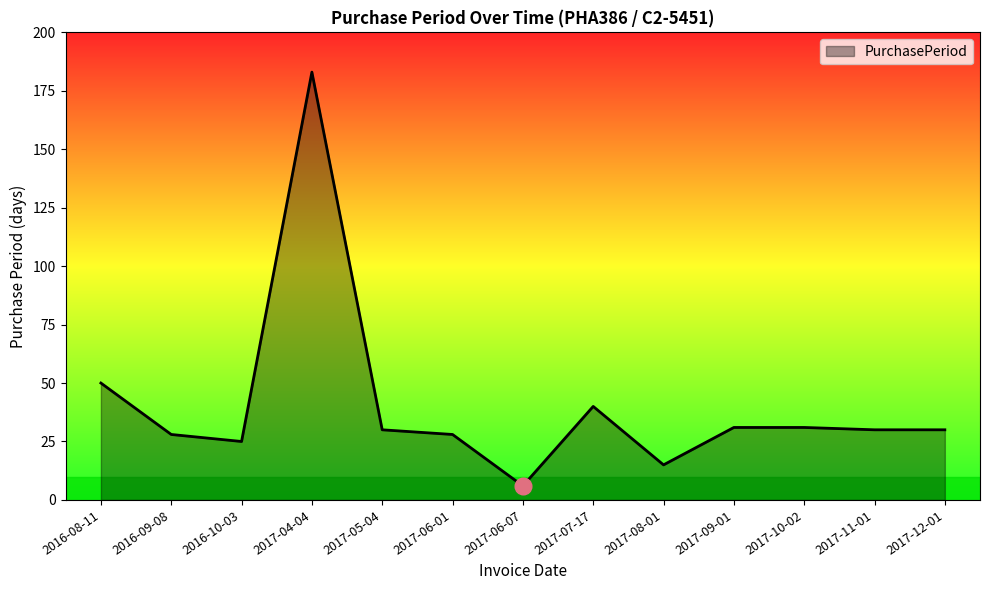

Count the number of data series in this chart.

1